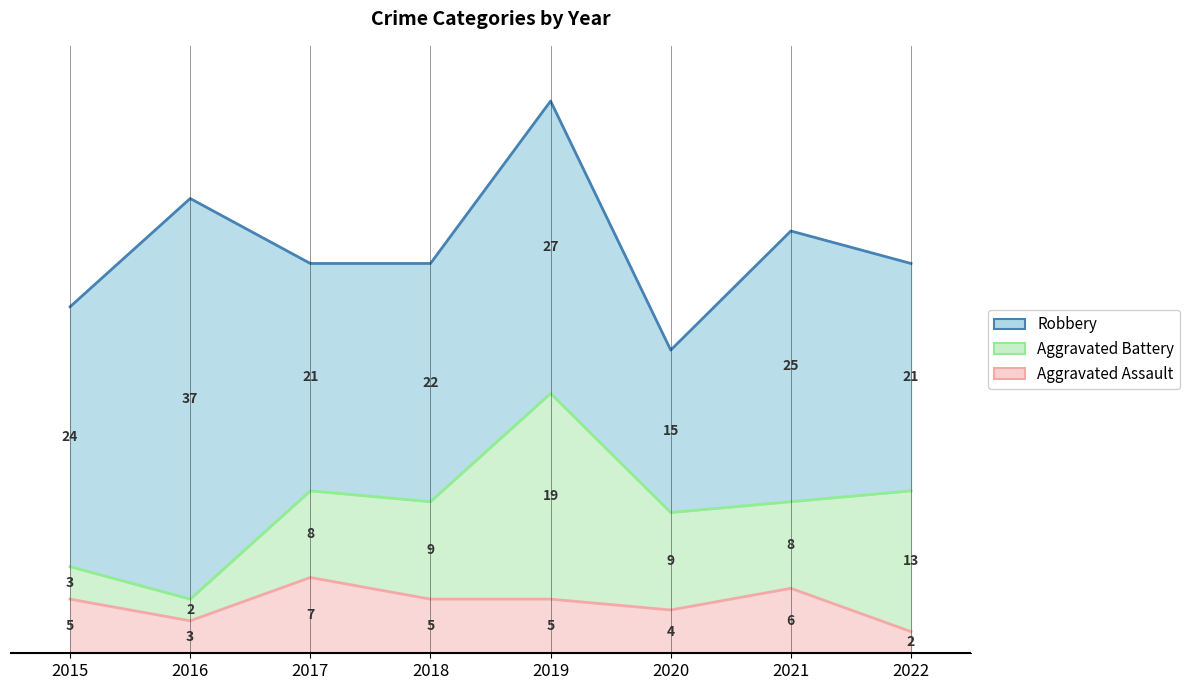

Reading left to right, transcribe all the data shown in this chart.

Aggravated Assault: 5	3	7	5	5	4	6	2
Aggravated Battery: 3	2	8	9	19	9	8	13
Robbery: 24	37	21	22	27	15	25	21